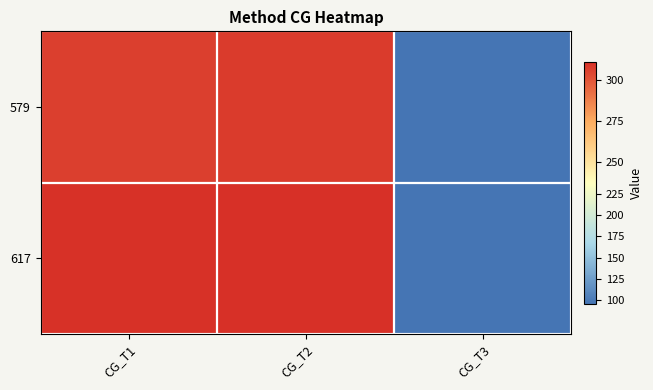

List the series in order of their overall mean, highest first.

617, 579